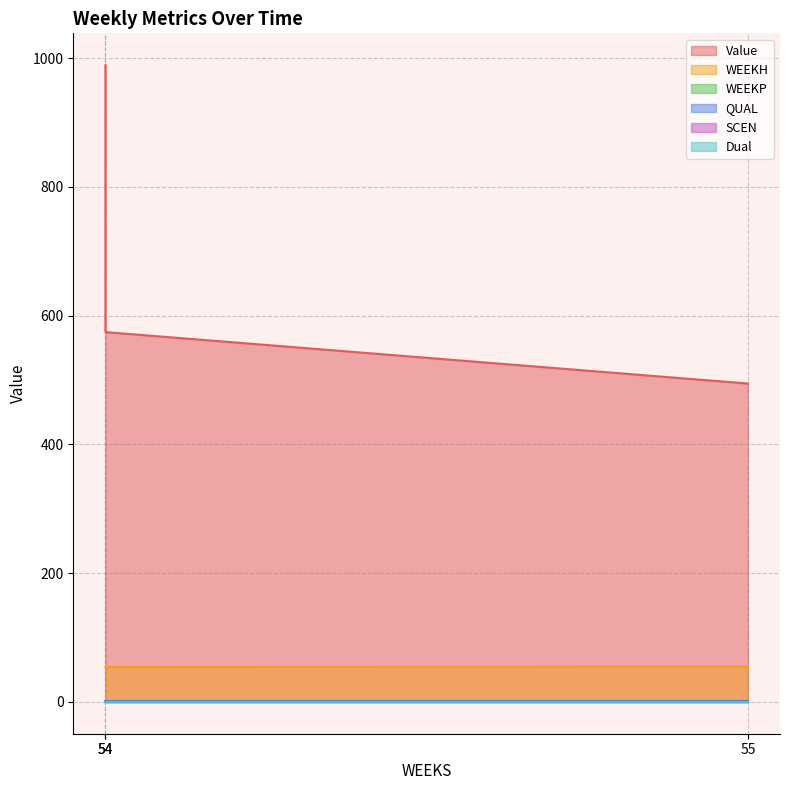

Reading right to left, what are all the values shown in this chart?

Value: 55=494.5	54=574.4	54=989.0
WEEKH: 55=55.0	54=54.0	54=54.0
WEEKP: 55=0.0	54=0.0	54=0.0
QUAL: 55=2.0	54=2.0	54=2.0
SCEN: 55=0.0	54=0.0	54=0.0
Dual: 55=0.0	54=0.0	54=0.0